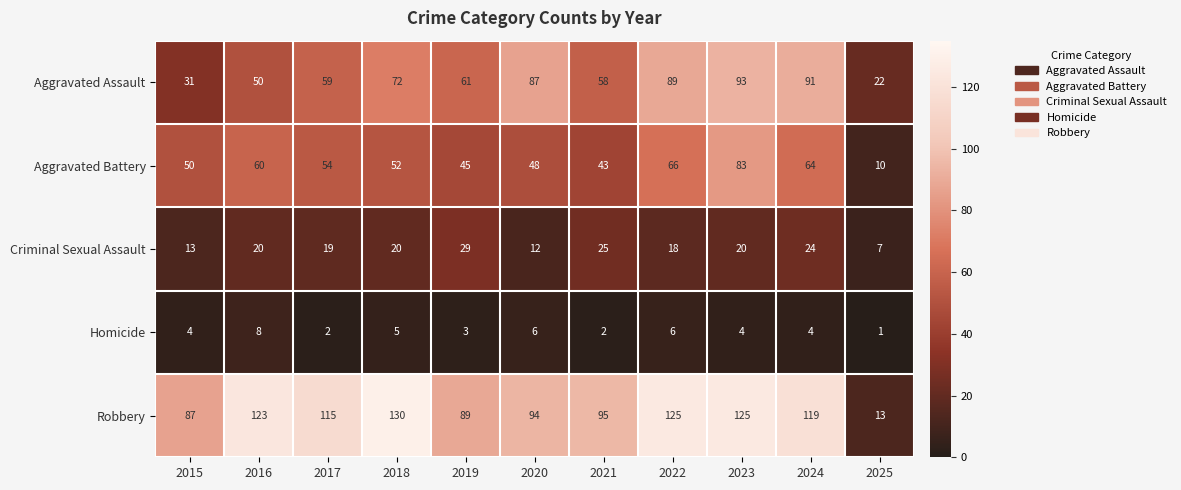

What value does the Criminal Sexual Assault series have at 2019, to the nearest 5?

30